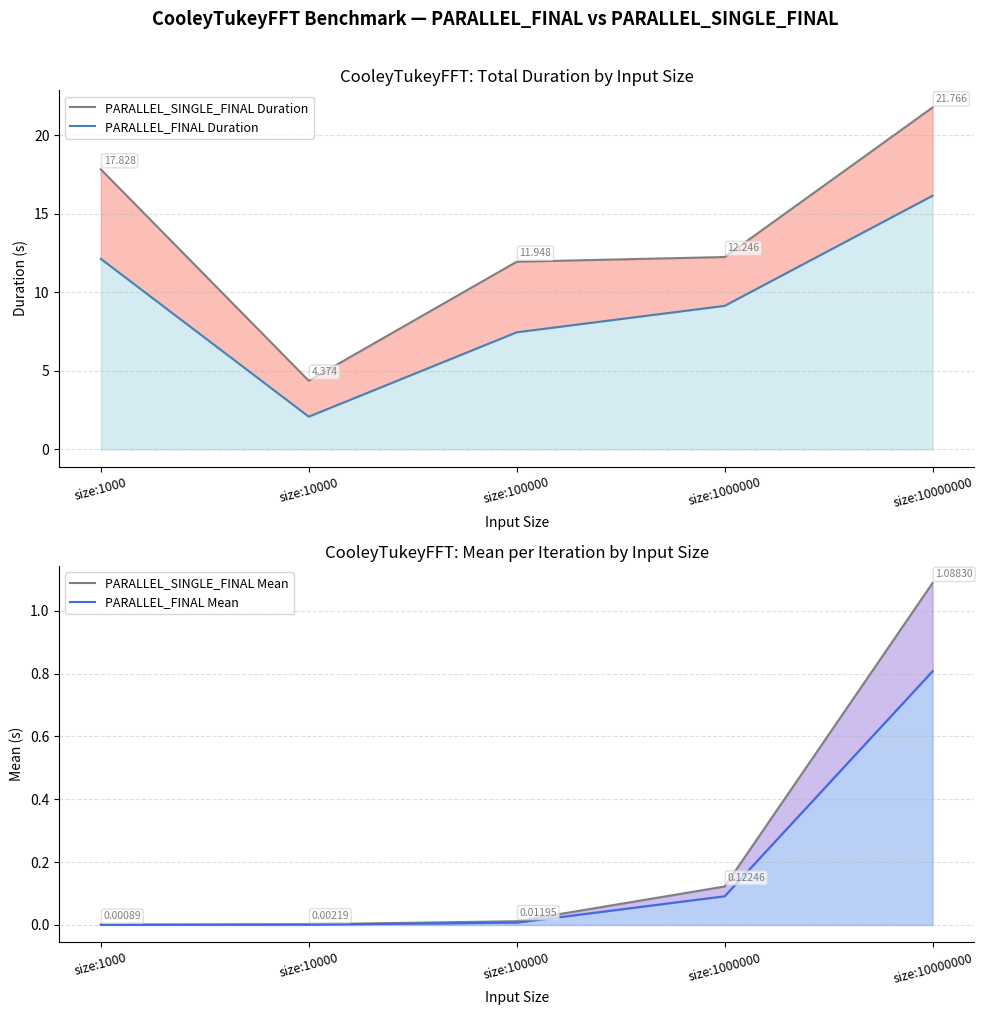

Reading left to right, transcribe all the data shown in this chart.

PARALLEL_SINGLE_FINAL Duration: 17.8	4.4	11.9	12.2	21.8
PARALLEL_FINAL Duration: 12.1	2.1	7.5	9.1	16.1
PARALLEL_SINGLE_FINAL Mean: 0.0	0.0	0.0	0.1	1.1
PARALLEL_FINAL Mean: 0.0	0.0	0.0	0.1	0.8